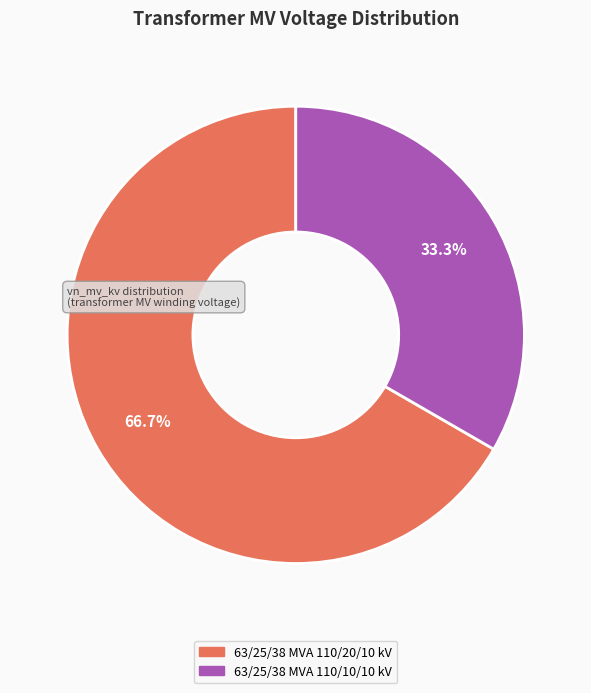

Is there a majority slice in this chart?

Yes